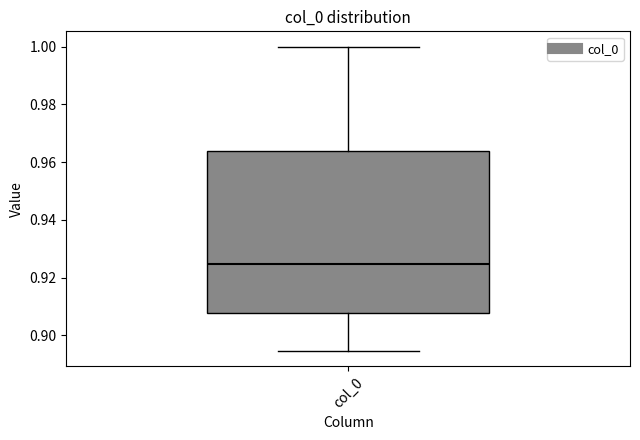

Read this box plot against the y-axis: the position of the median line, the range covered by the box, and the ends of both whiskers. The values are not printed on the chart, so give them approximately, as read against the axis.

median 0.924, box 0.908 to 0.964, whiskers 0.894 to 1.000